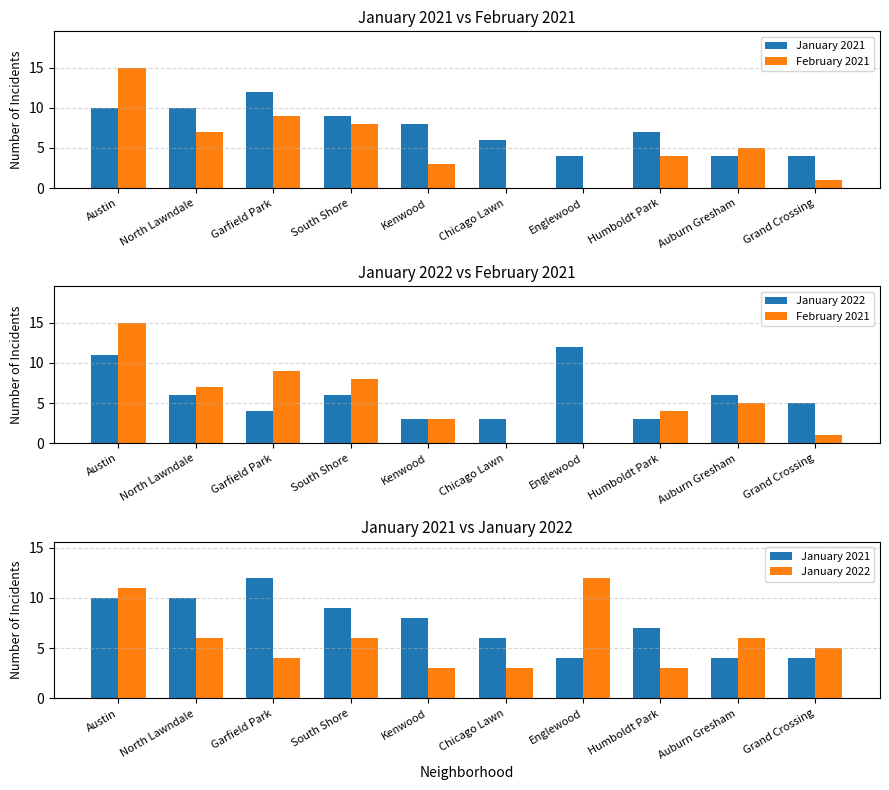

At which label is January 2022 closest to 7?

North Lawndale